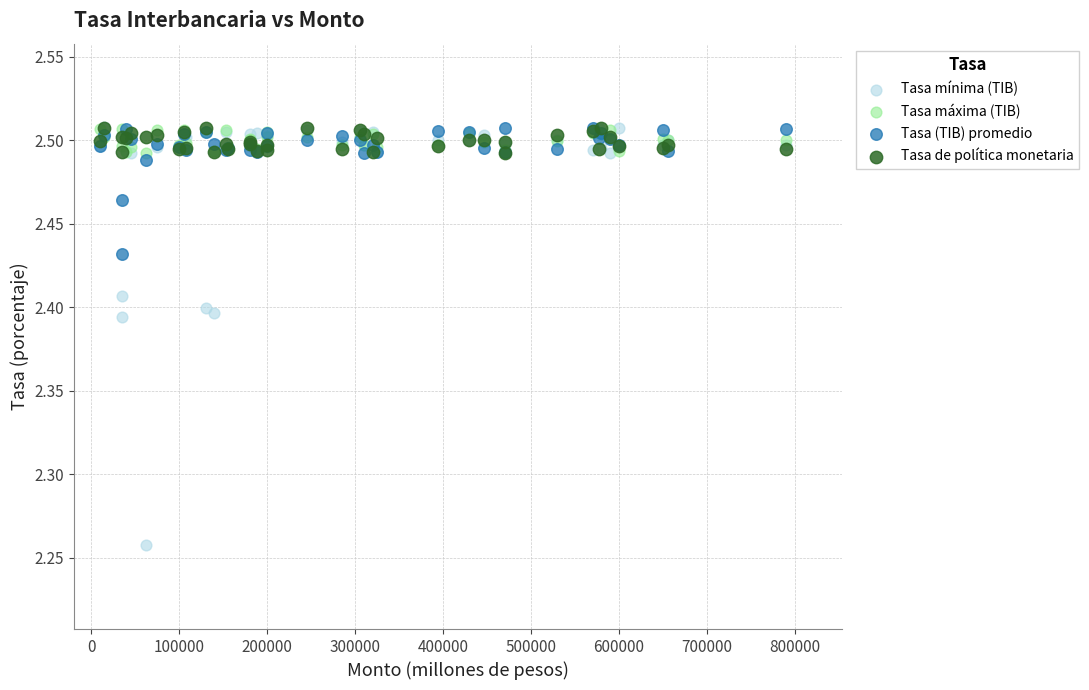

Which series has the widest spread of Y values?

Tasa mínima (TIB)